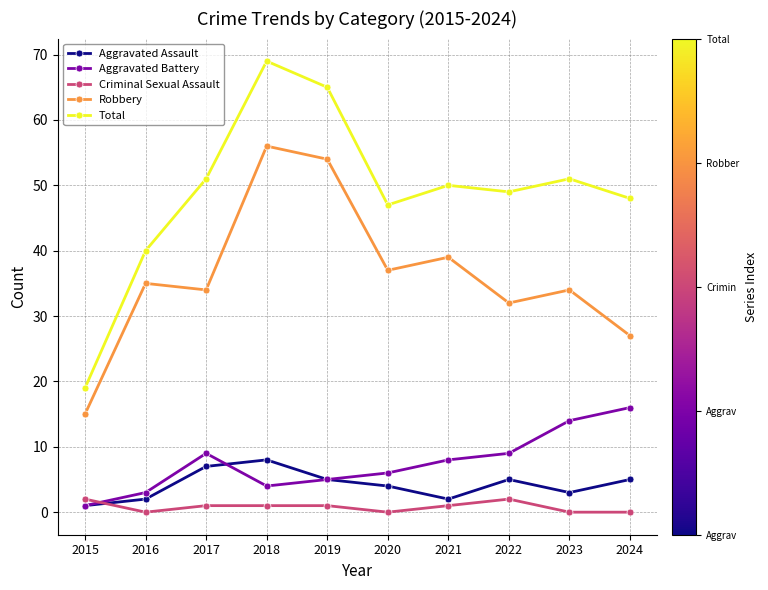

At which category does Robbery reach its first local peak?

2016